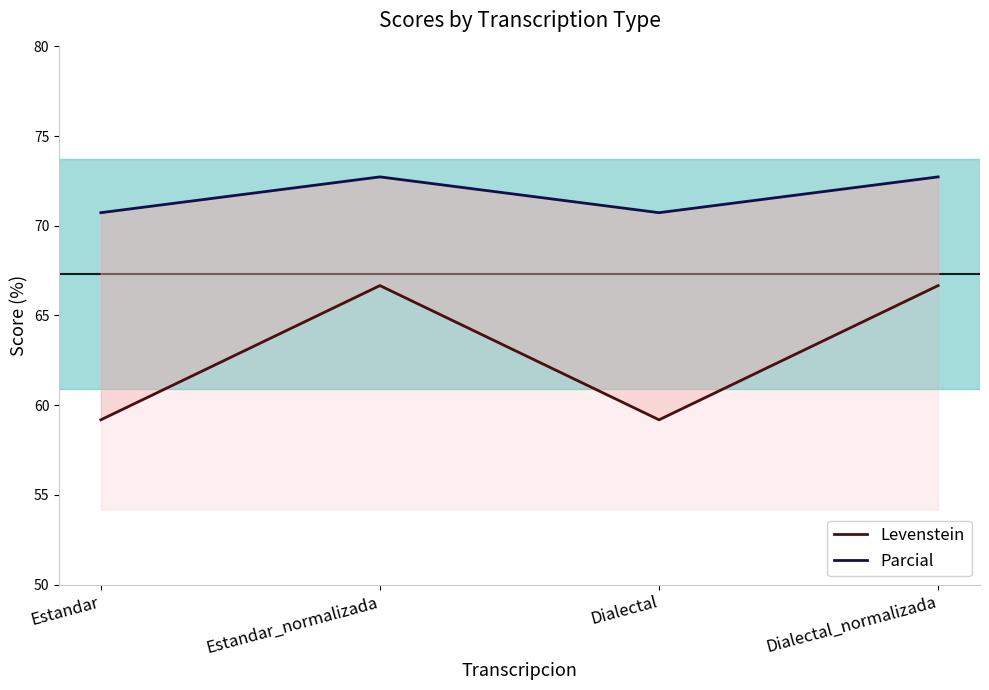

What is the label of the 3rd point from the left?

Dialectal